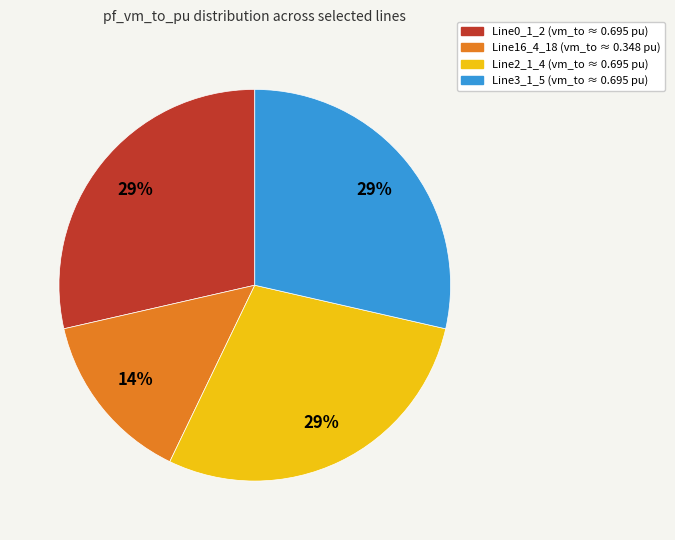

Is it true that Line0_1_2 is 34% of the pie?

False